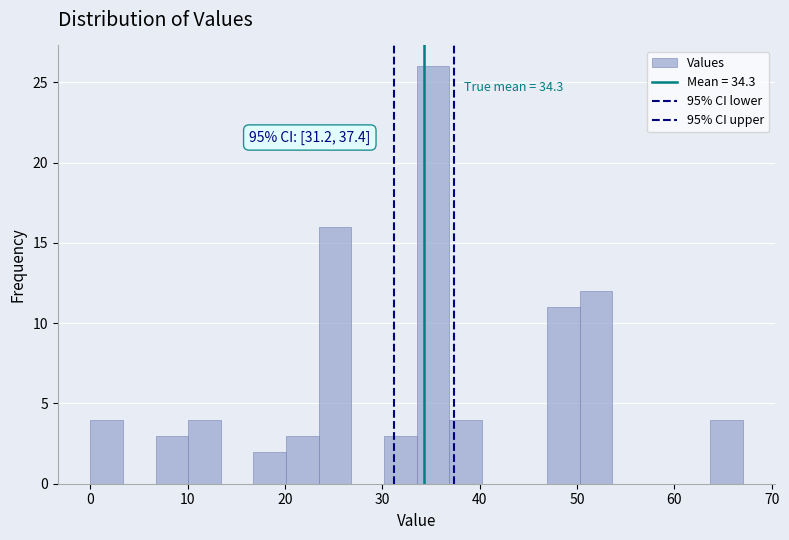

Read against the x-axis, roughly where is the centre of the tallest bar?

35